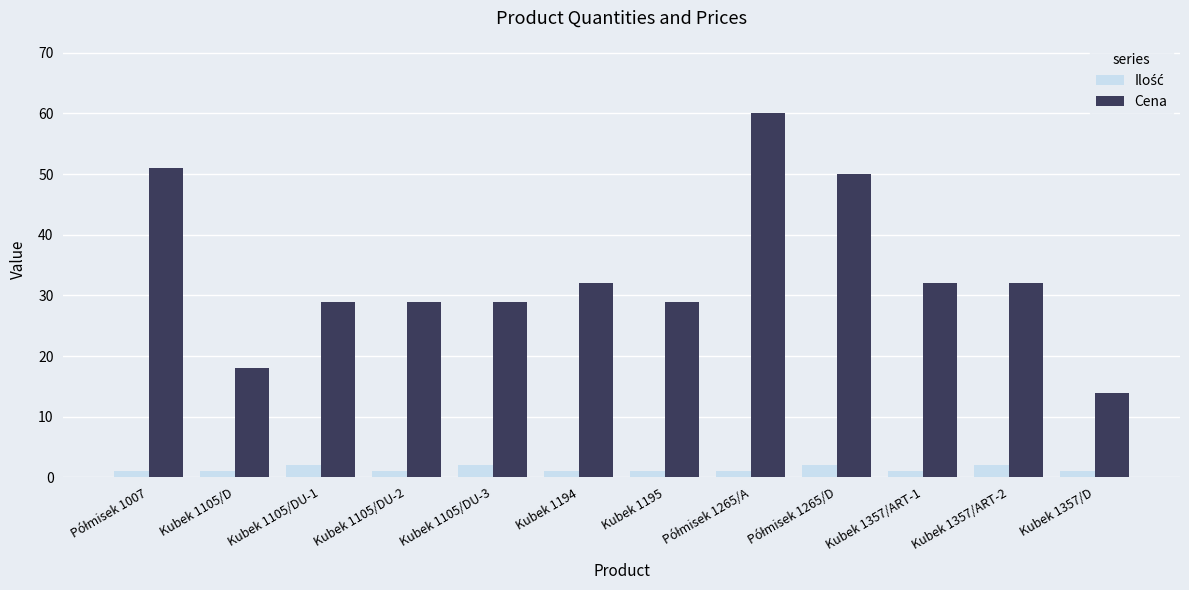

What is the average value of the Cena series?

34